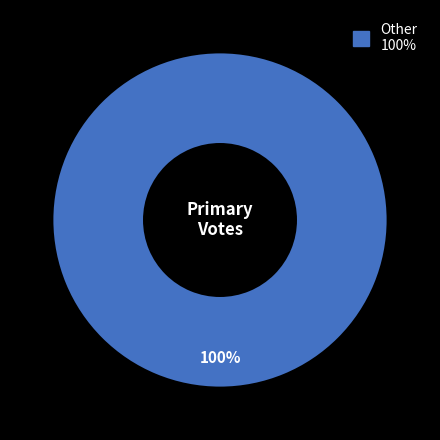

Is there any slice that represents more than half of the pie?

Yes